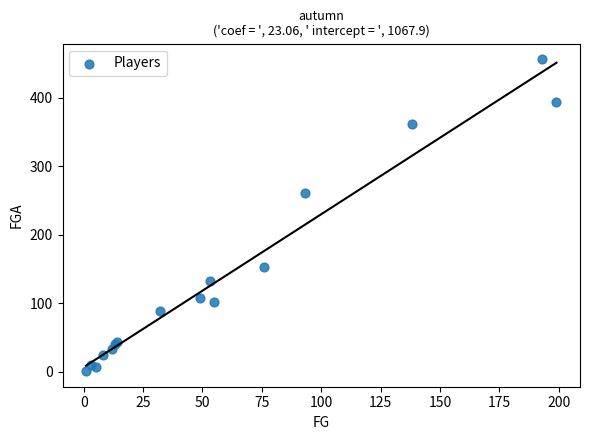

What Y value in the scatter plot is closest to 228?

261